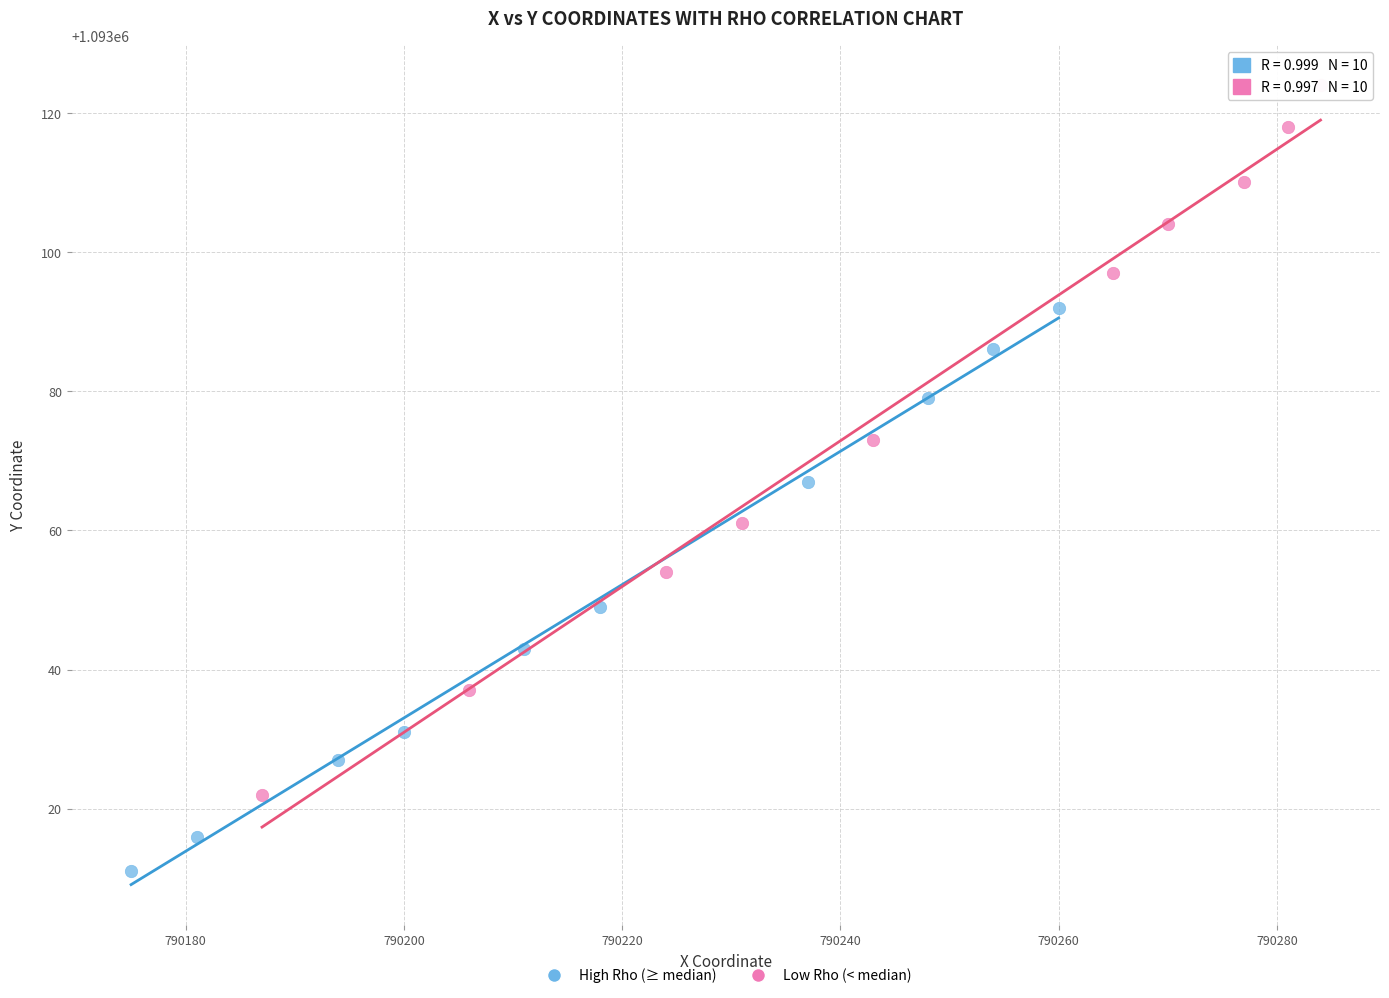

Which series has the widest spread of Y values?

Low Rho (< median)